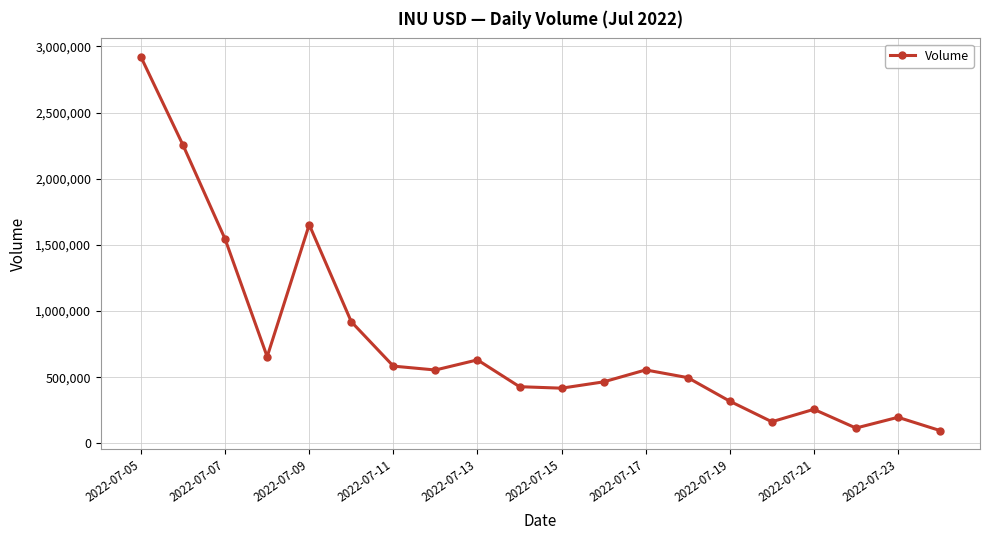

True or false: there are more than 2 points higher than both neighbors.

True